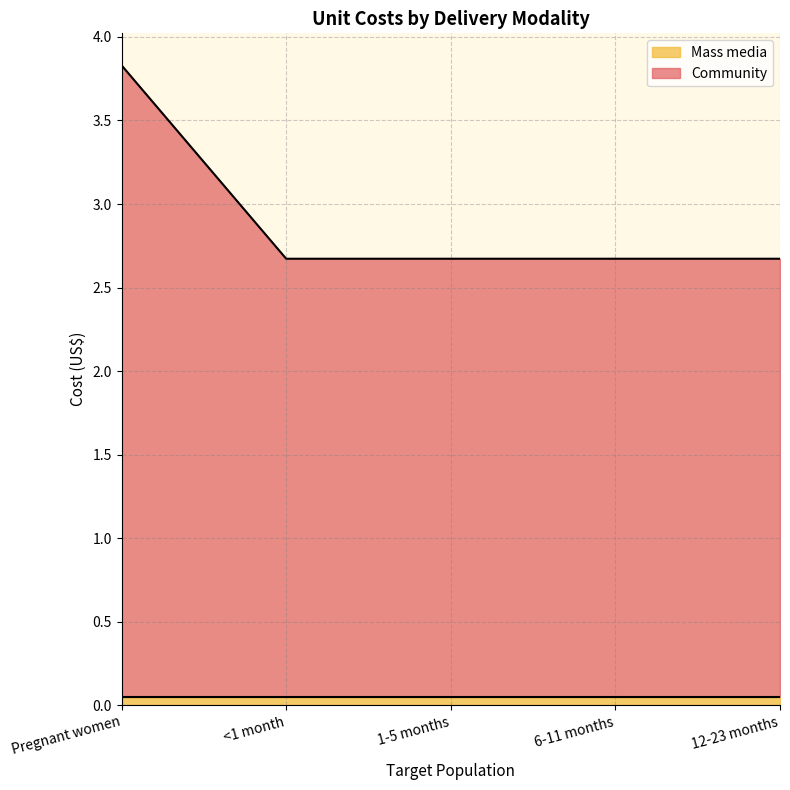

True or false: the data shows 3.8 at <1 month.

False